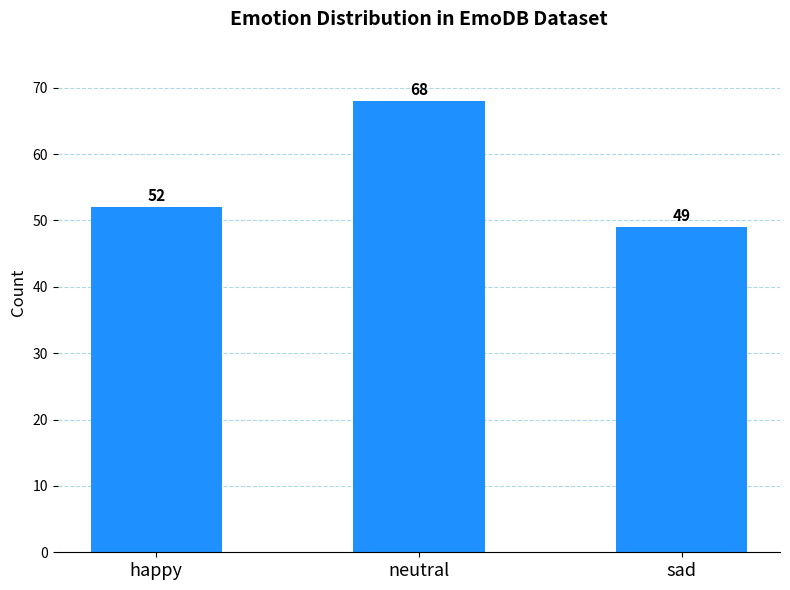

The value at happy is 33. True or false?

False